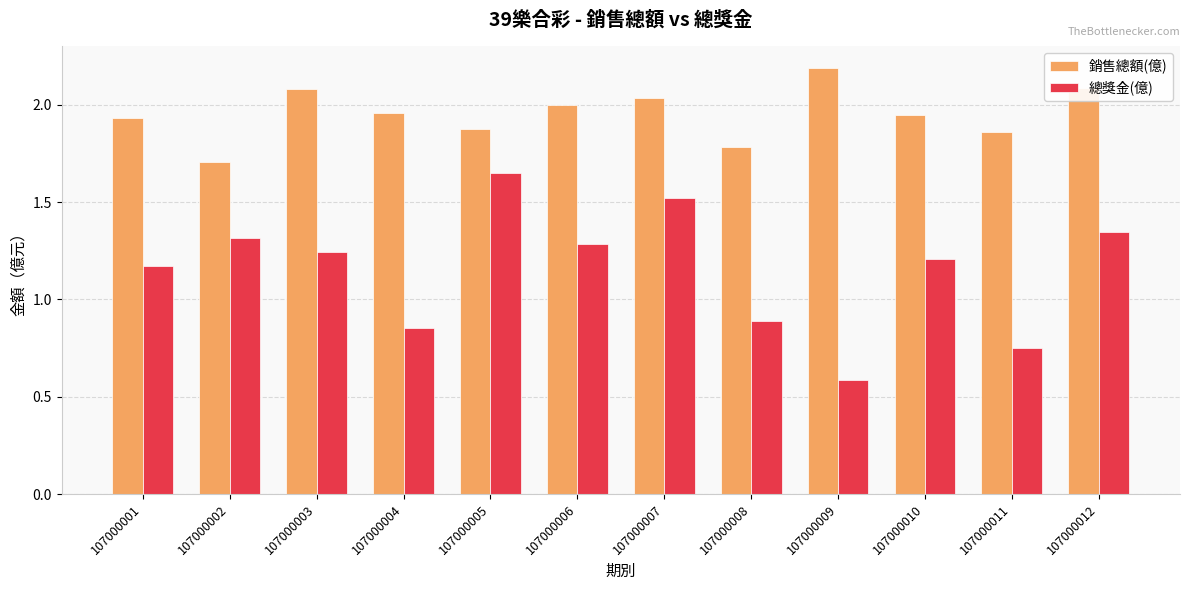

At which label does 總獎金(億) first exceed 1?

107000001